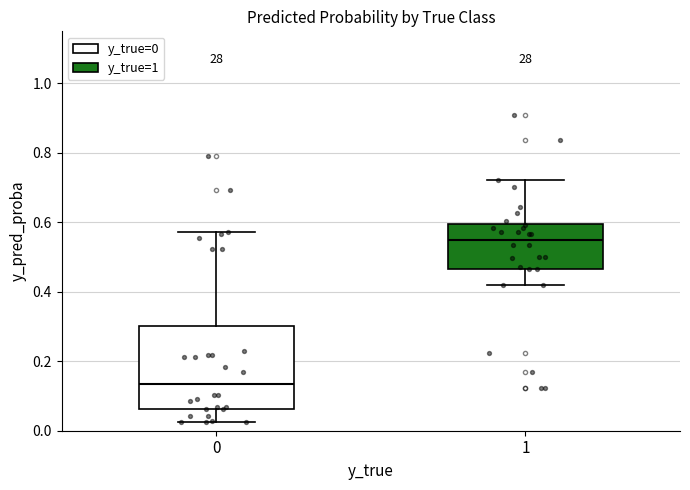

Where does the median line of the box at x = 0 sit on the y-axis? The values are not printed on the chart, so give them approximately, as read against the axis.

0.14